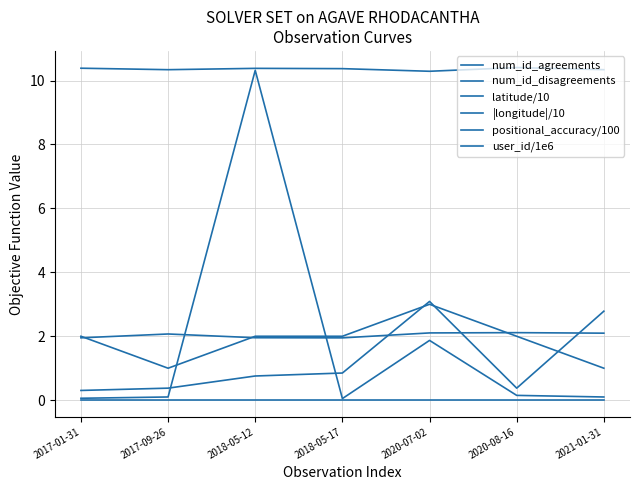

Does the chart have visible grid lines?

Yes